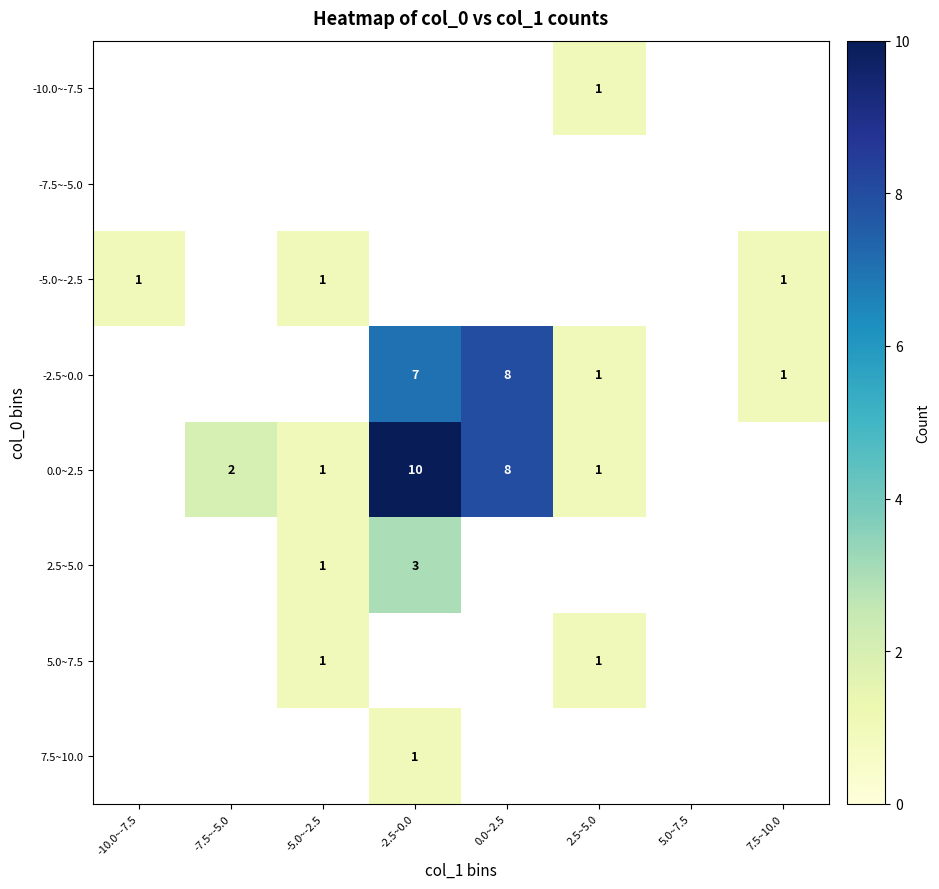

What is the difference between the -2.5~0.0 values at 2.5~5.0 and -2.5~0.0?

6